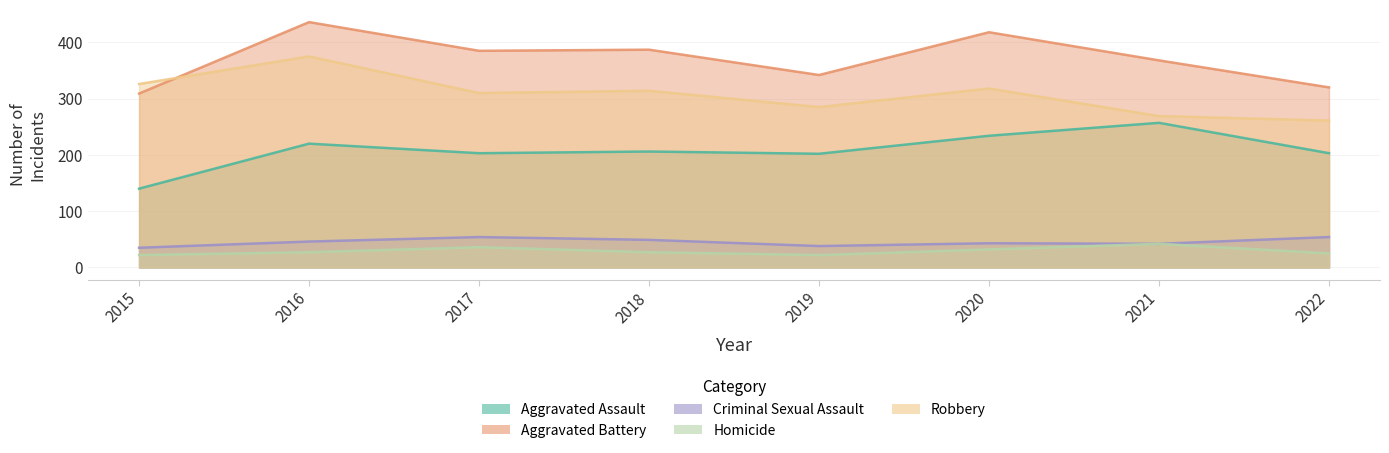

What value does the Aggravated Assault series have at 2015?

140